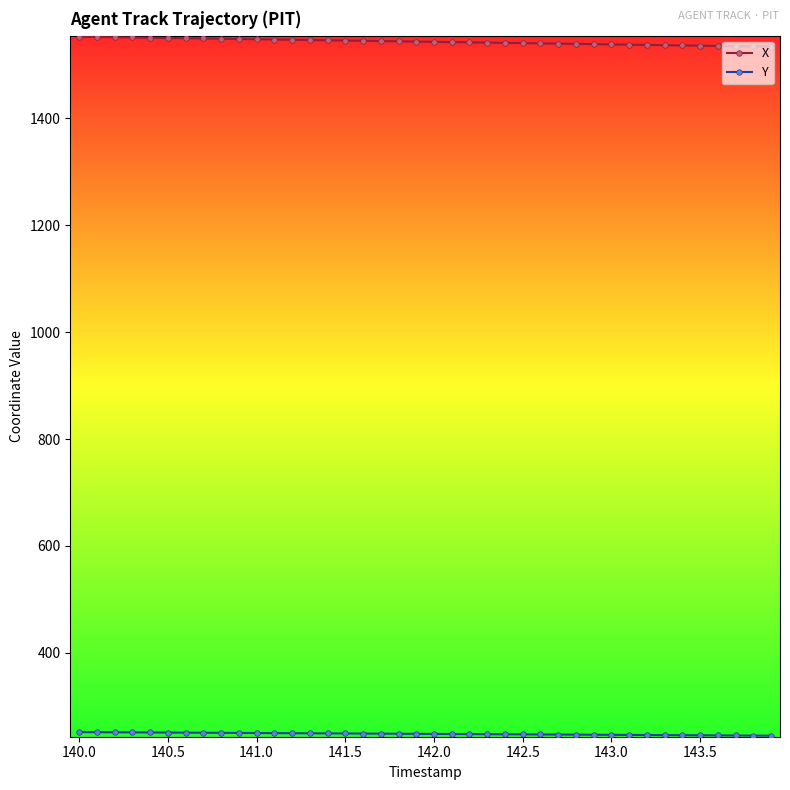

Which series has the largest total across all categories?

X